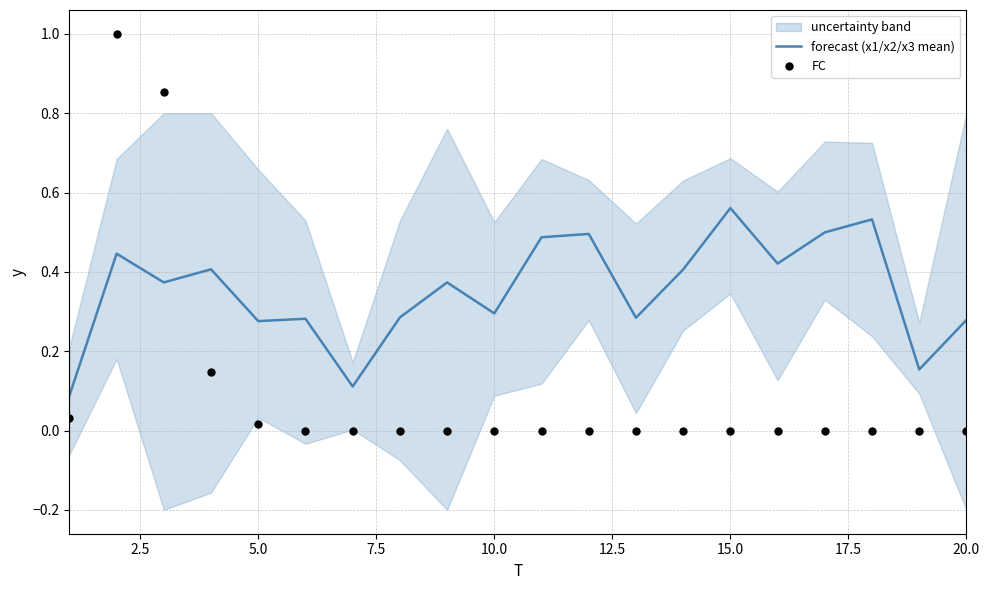

At how many categories does at least one series exceed 0?

20